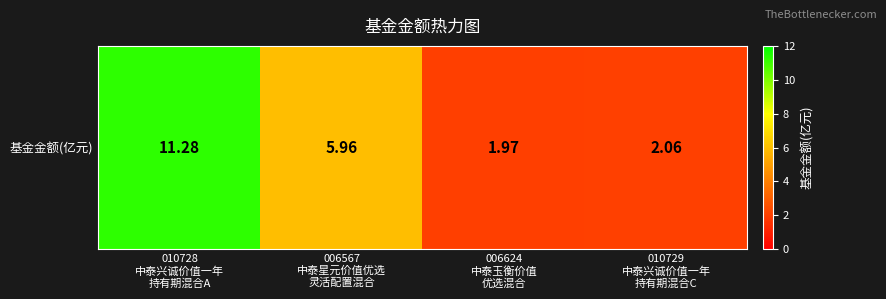

What is the sum of all values?

21.3